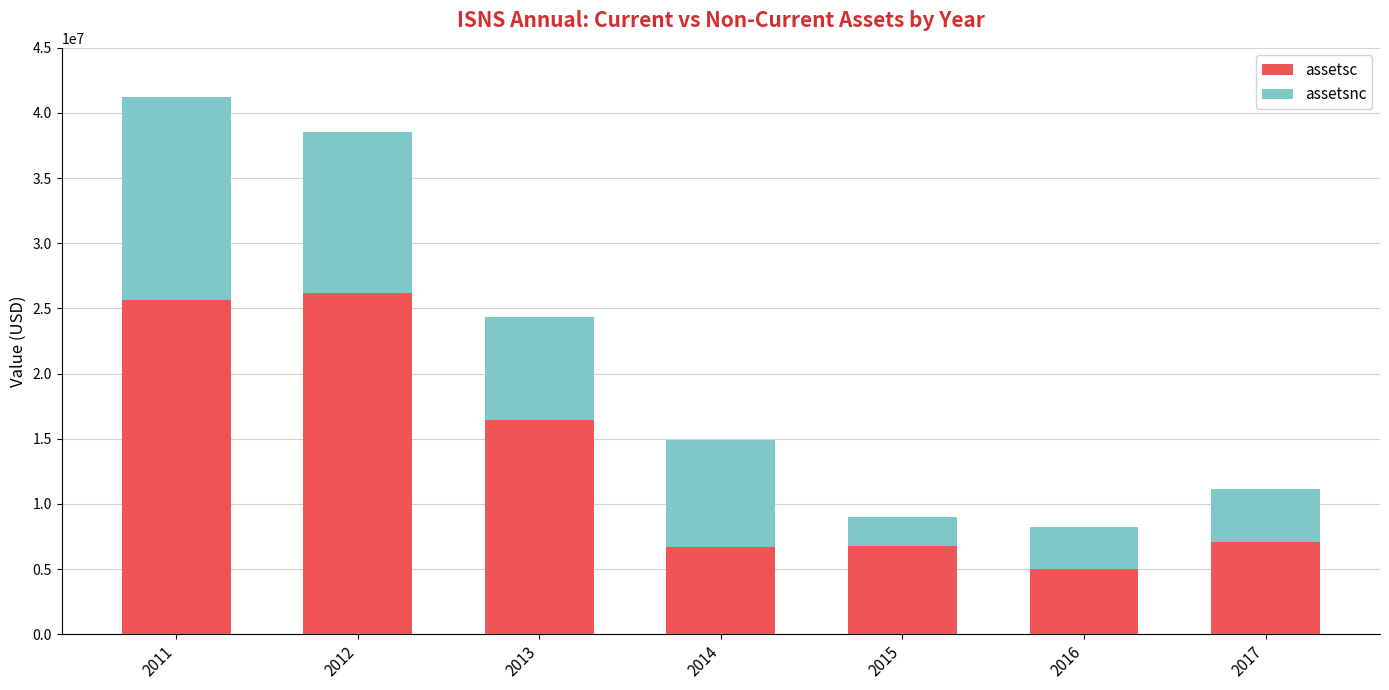

How many bars are there in total?

7